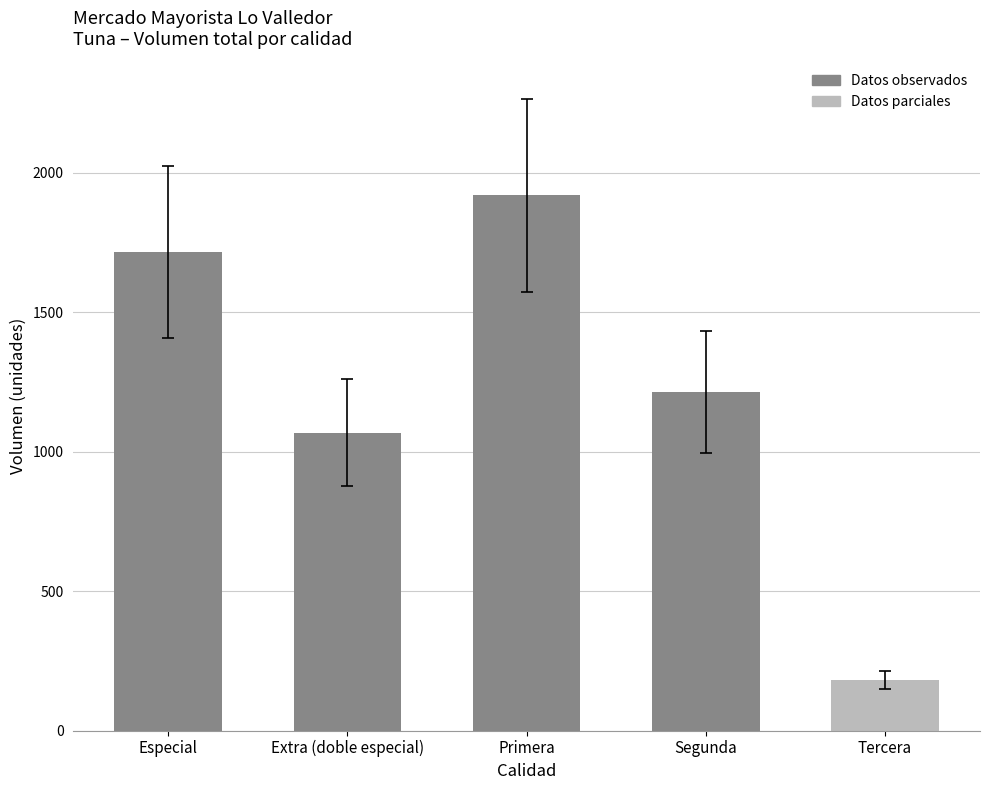

What is the ratio of the value at Segunda to the value at Extra (doble especial)?

1.1